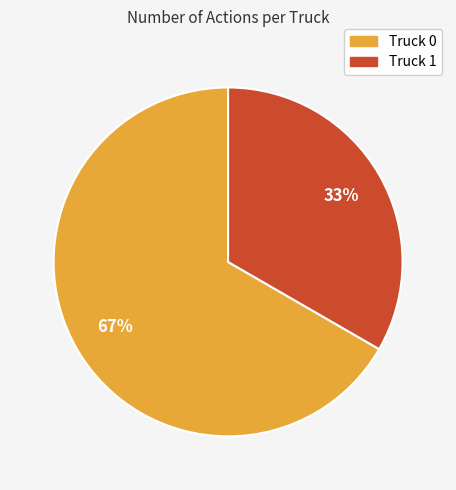

To the nearest percent, what portion does Truck 1 represent?

33%